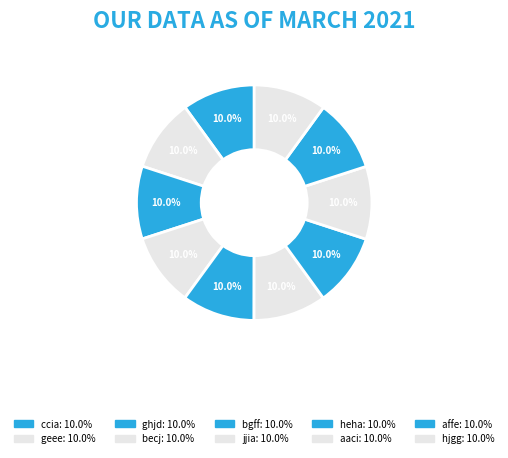

To the nearest percent, what is the combined percentage of bgff and aaci?

20%